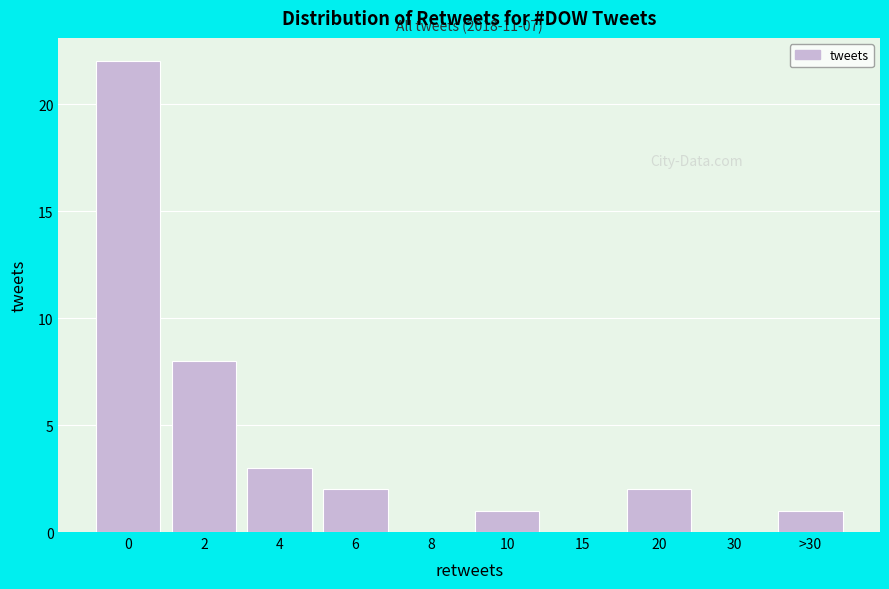

Reading left to right, transcribe all the data shown in this chart.

0=22	2=8	4=3	6=2	8=0	10=1	15=0	20=2	30=0	>30=1